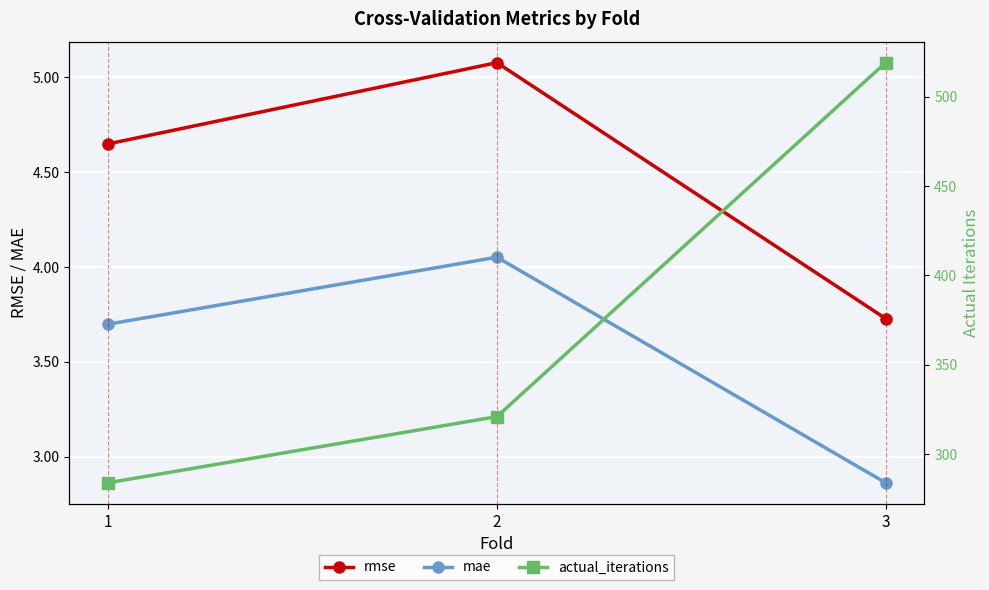

Is the value of mae at 3 greater than the value of actual_iterations at 3?

No